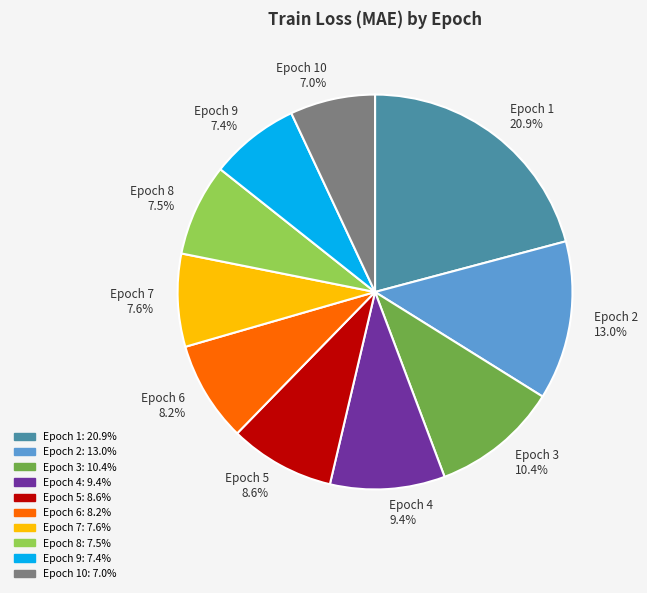

Which slice is the largest?

Epoch 1 20.9%